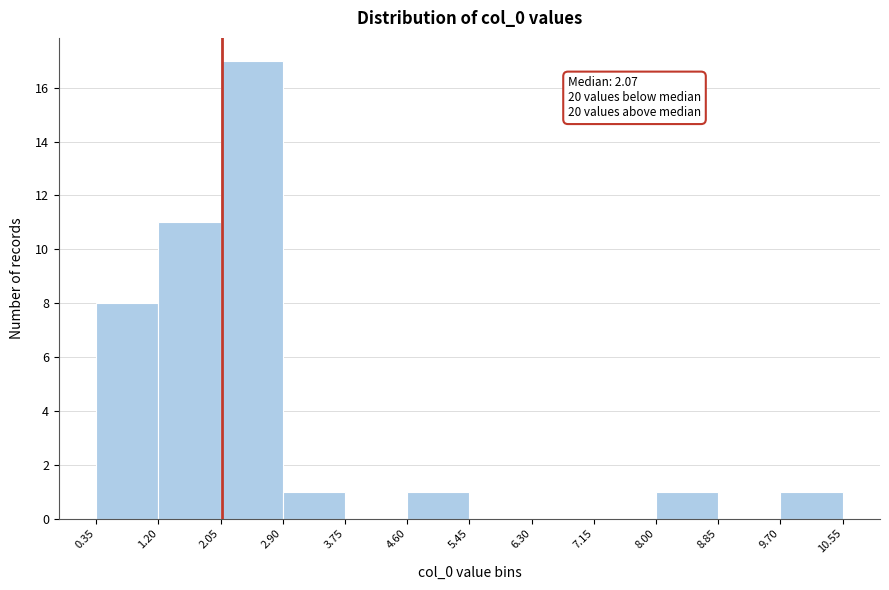

Which range on the x-axis has the tallest bar?

2.05 to 2.90